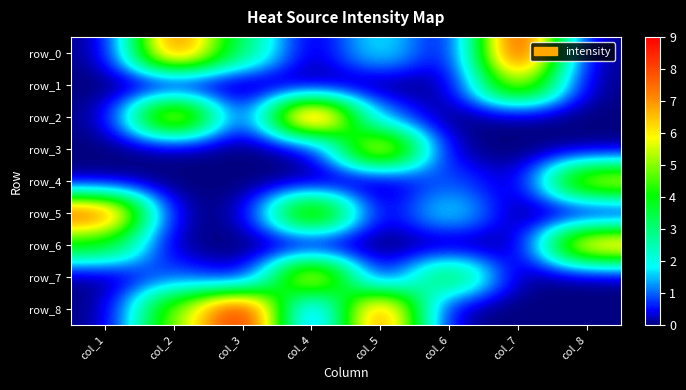

What is the difference between the maximum and minimum values in the row_7 series?

7